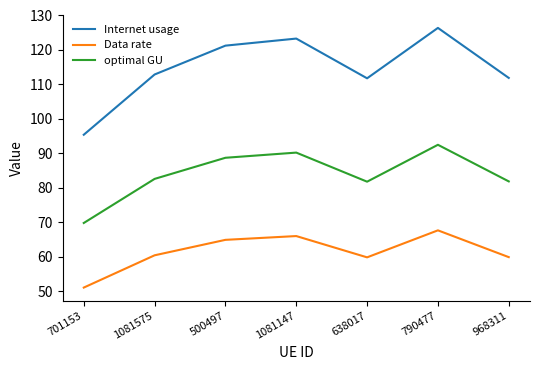

True or false: optimal GU and Internet usage cross at least once.

False